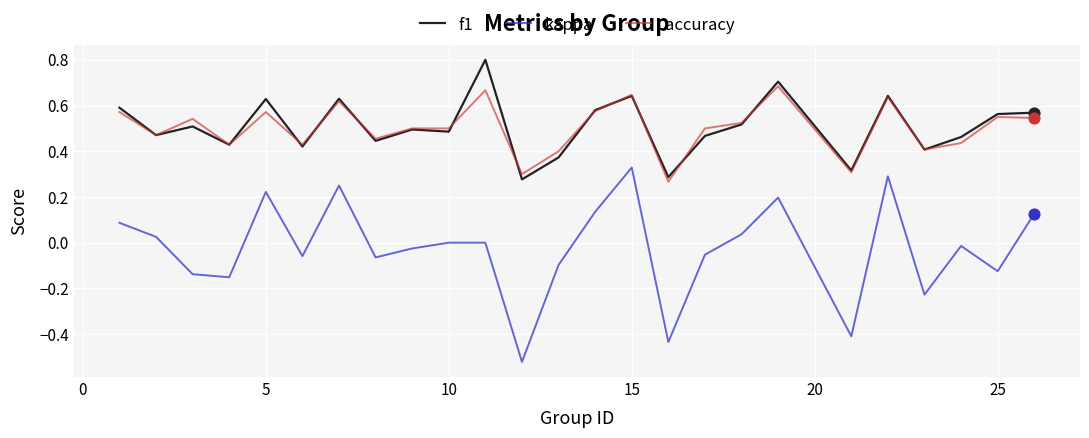

True or false: kappa and accuracy intersect in this chart.

False